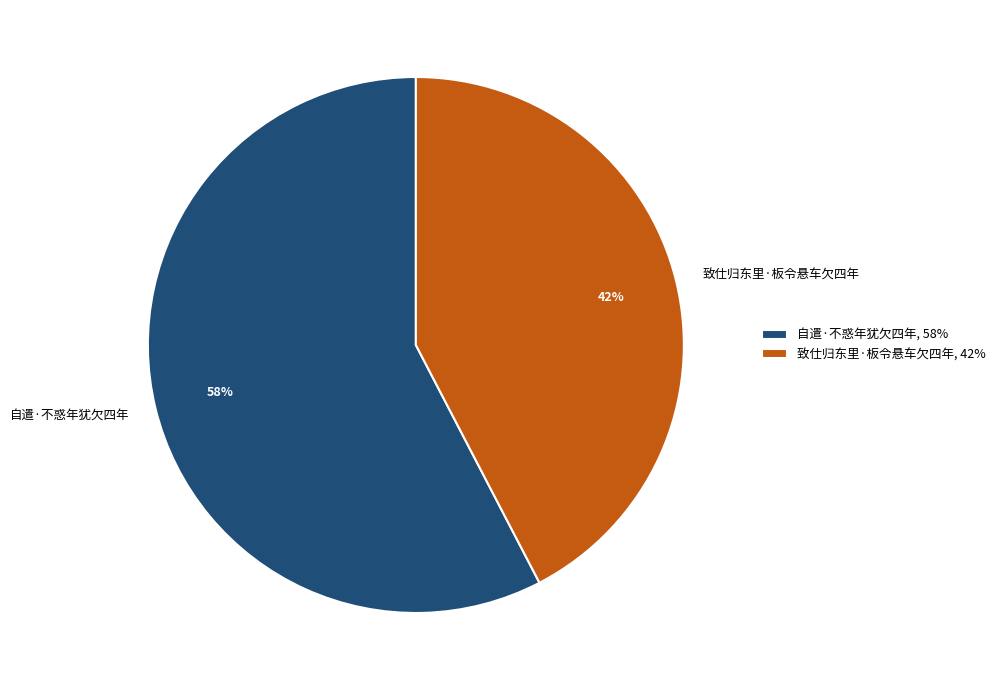

What percentage is the 自遣·不惑年犹欠四年 slice, to the nearest percent?

58%